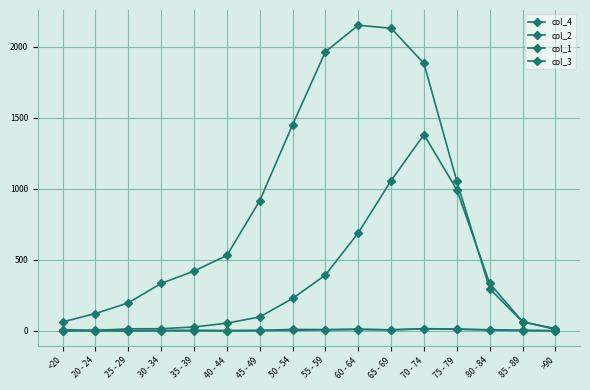

How many series are shown in this chart?

4